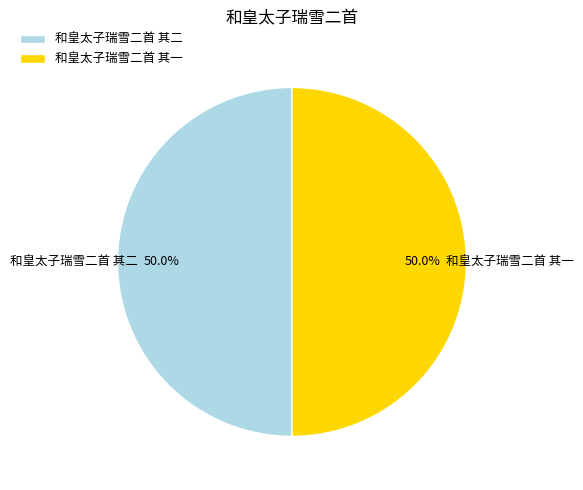

What is the total percentage of 和皇太子瑞雪二首 其二 and 和皇太子瑞雪二首 其一?

100.0%